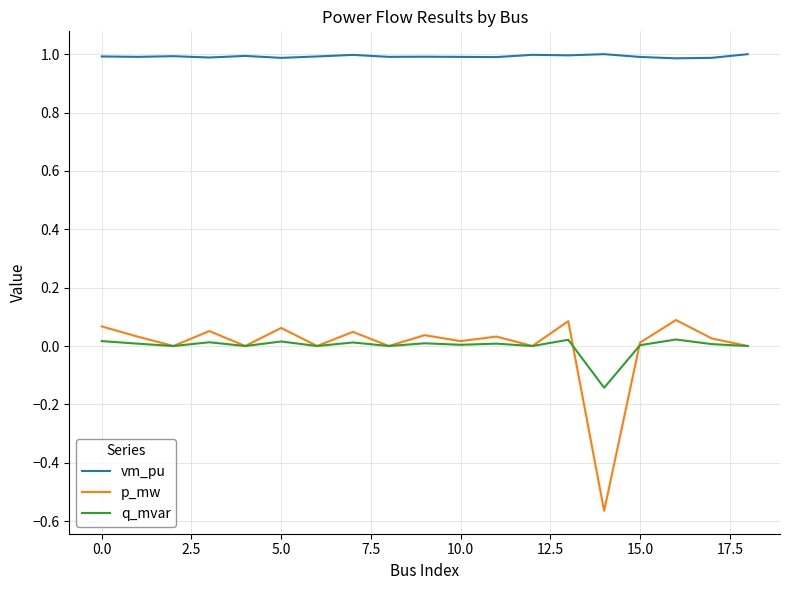

Which series has the largest total across all categories?

vm_pu